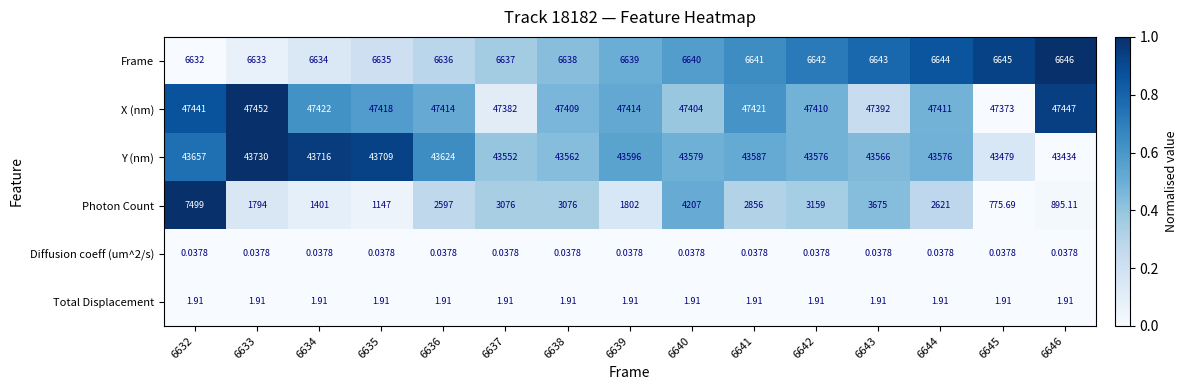

How many data points does each series have?

15